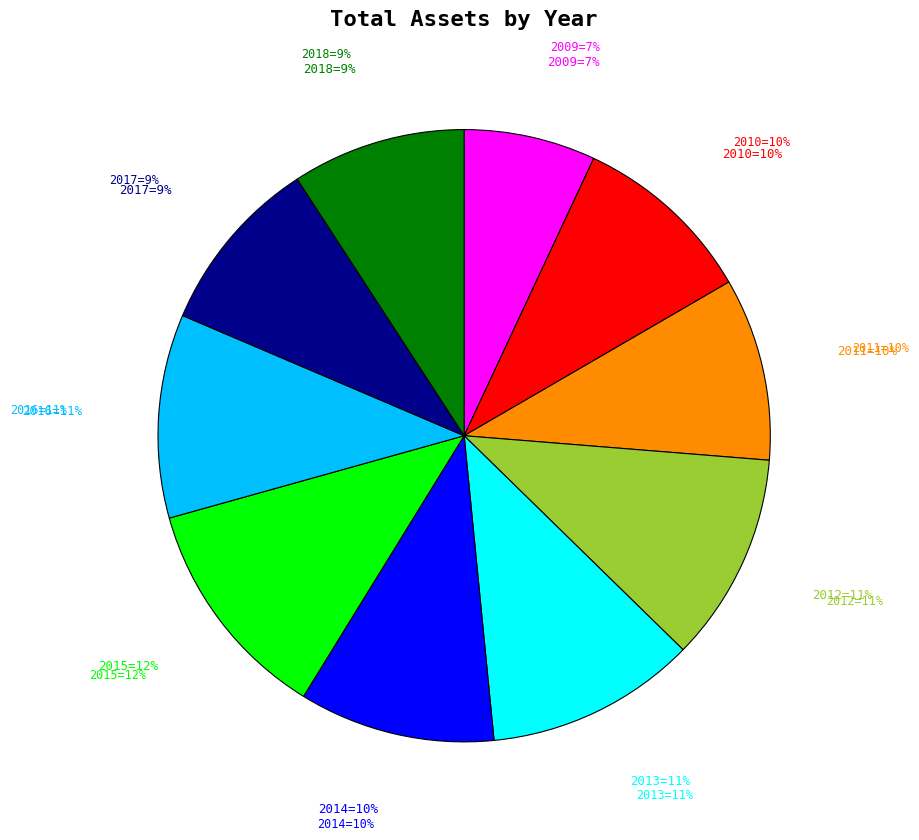

Is it true that 2018 is 9% of the pie?

True